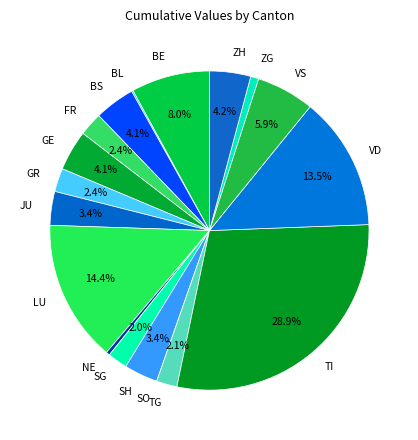

What portion of the pie excludes VD?

86.5%